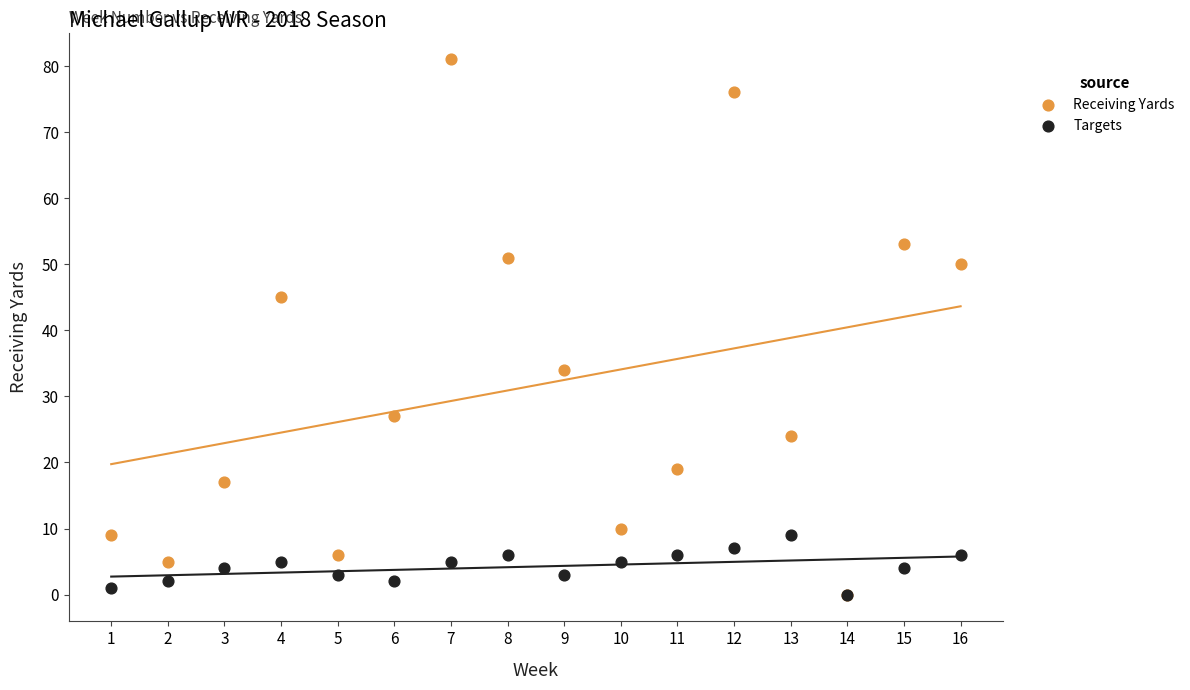

Across all series, what Y value is closest to 40?

45